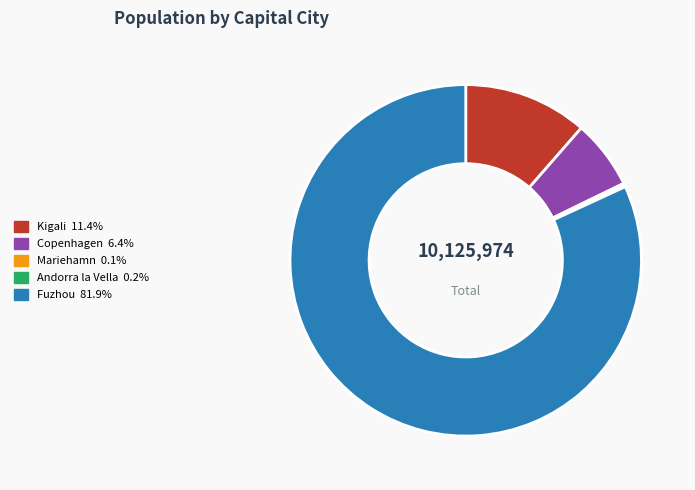

Which category has the biggest portion of the pie?

Fuzhou